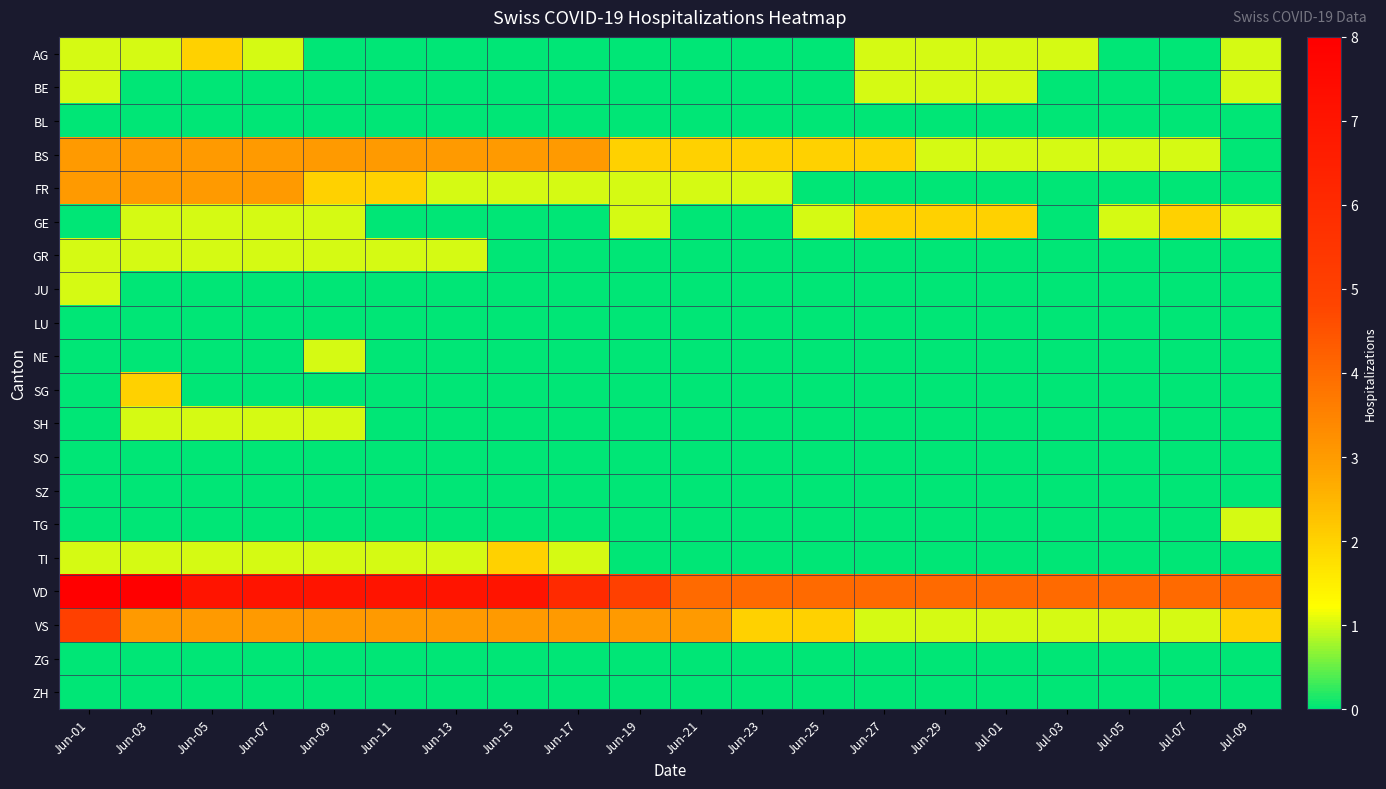

What is the difference between the highest and lowest values at Jun-19?

5